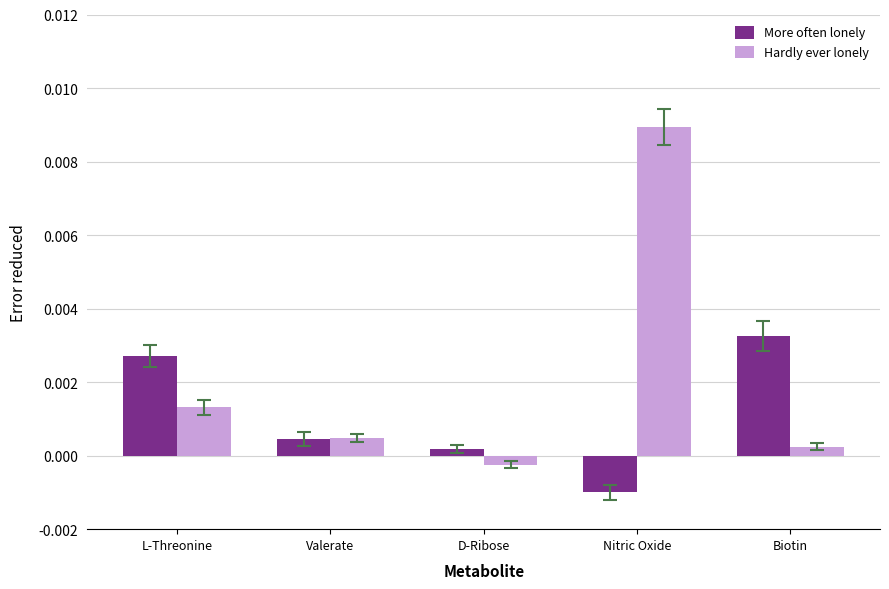

List the series in order of their overall mean, lowest first.

More often lonely, Hardly ever lonely